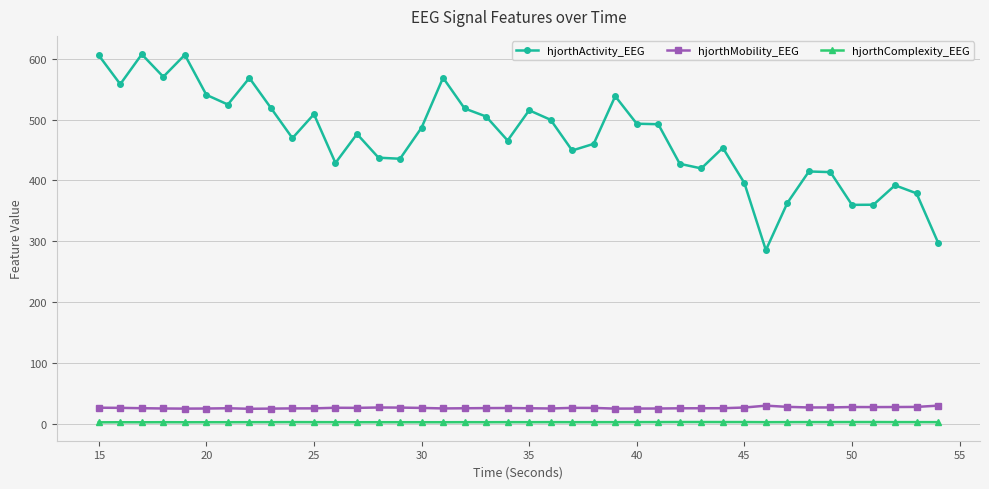

True or false: hjorthMobility_EEG and hjorthActivity_EEG cross at least once.

False